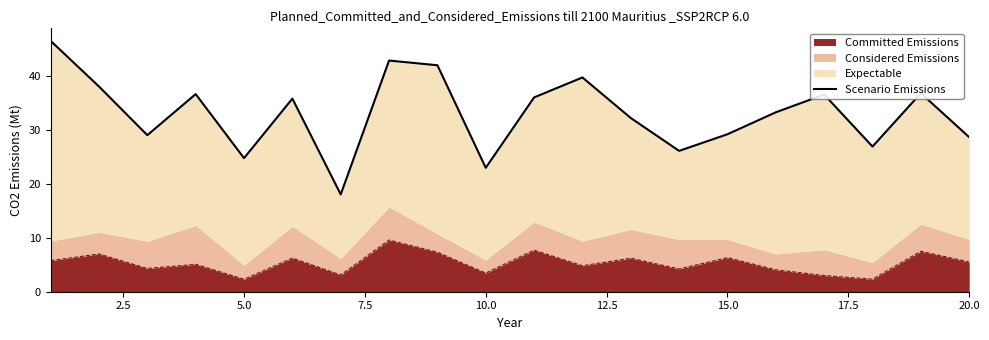

Reading left to right, transcribe all the data shown in this chart.

46.5	38.0	29.0	36.6	24.8	35.8	18.0	42.9	42.0	23.0	36.0	39.7	32.2	26.1	29.2	33.3	36.6	26.9	36.8	28.7